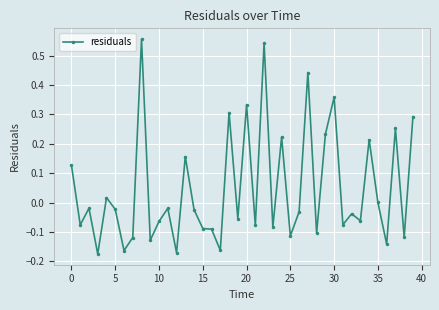

True or false: the data has more than 0 interior local peaks.

True